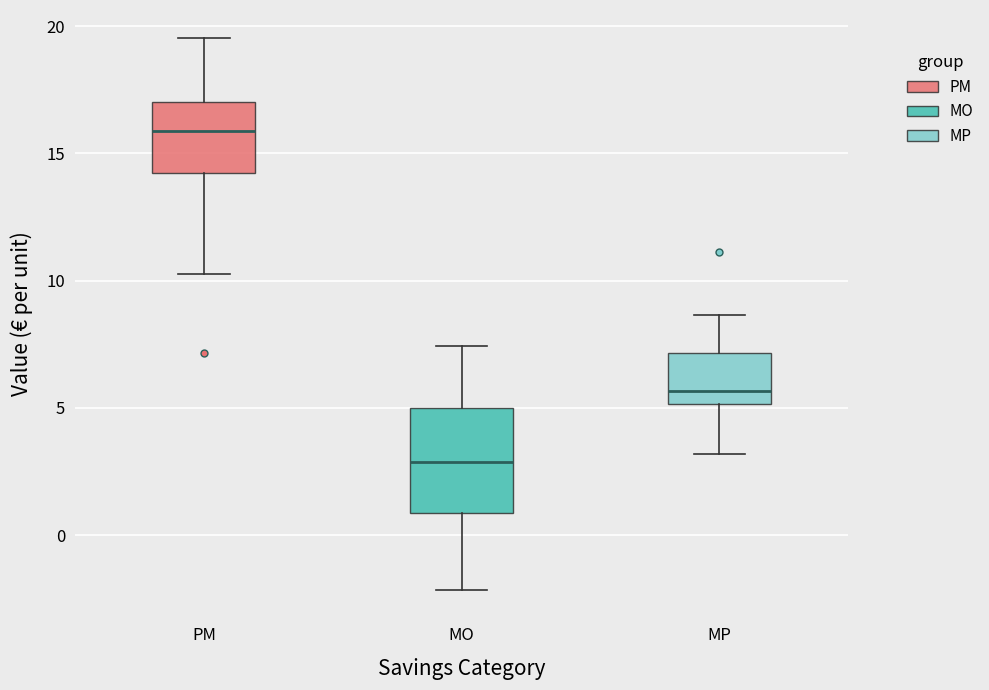

Where does the lower whisker of the box for PM end on the y-axis? The values are not printed on the chart, so give them approximately, as read against the axis.

10.5